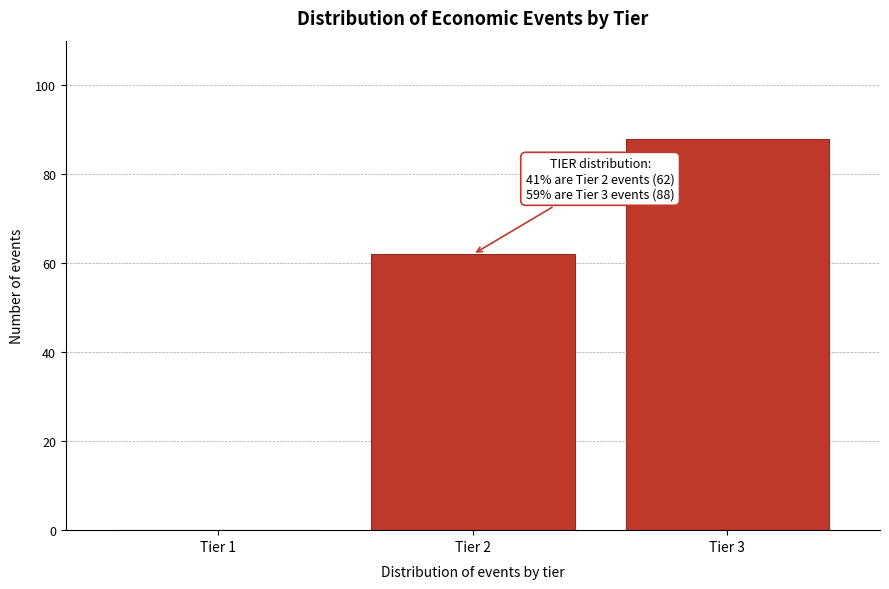

Reading left to right, extract all data points from this chart.

Tier 1=0	Tier 2=62	Tier 3=88